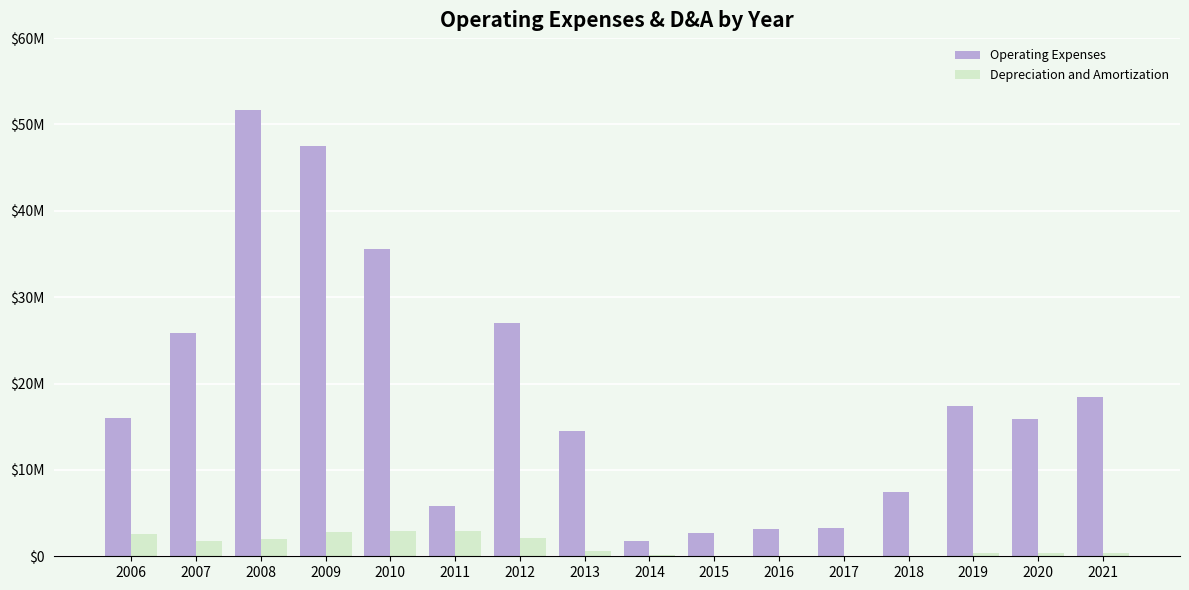

What is the value of the Operating Expenses bar at the 4th from the left?

47557226